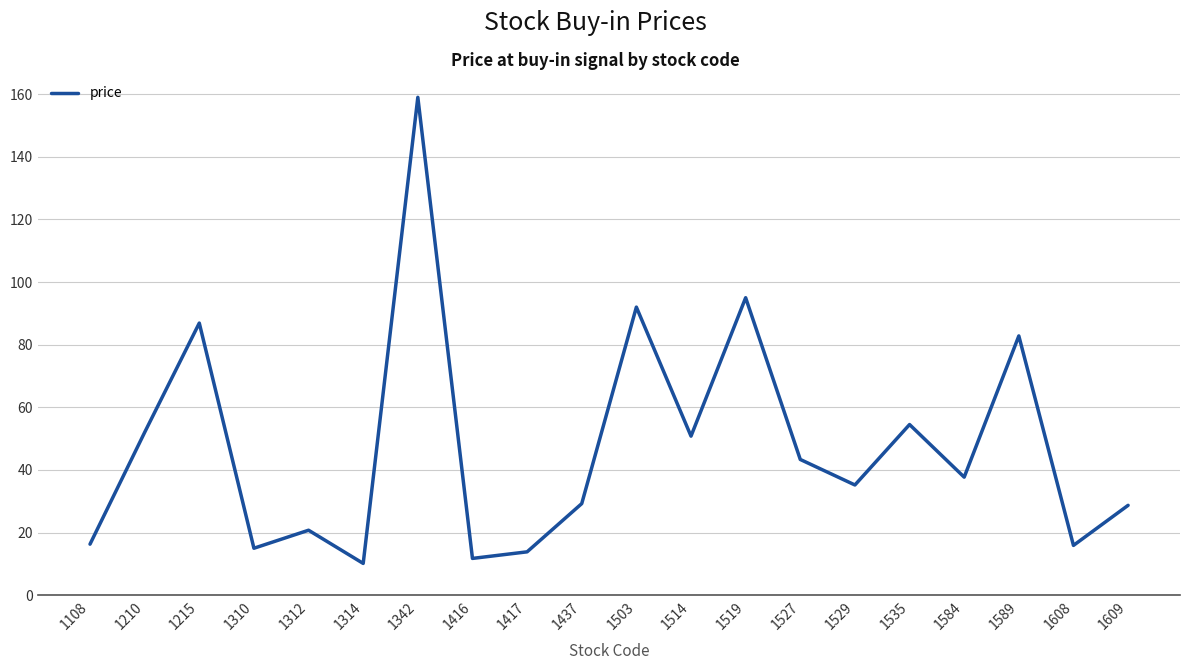

Where is the first local maximum?

1215